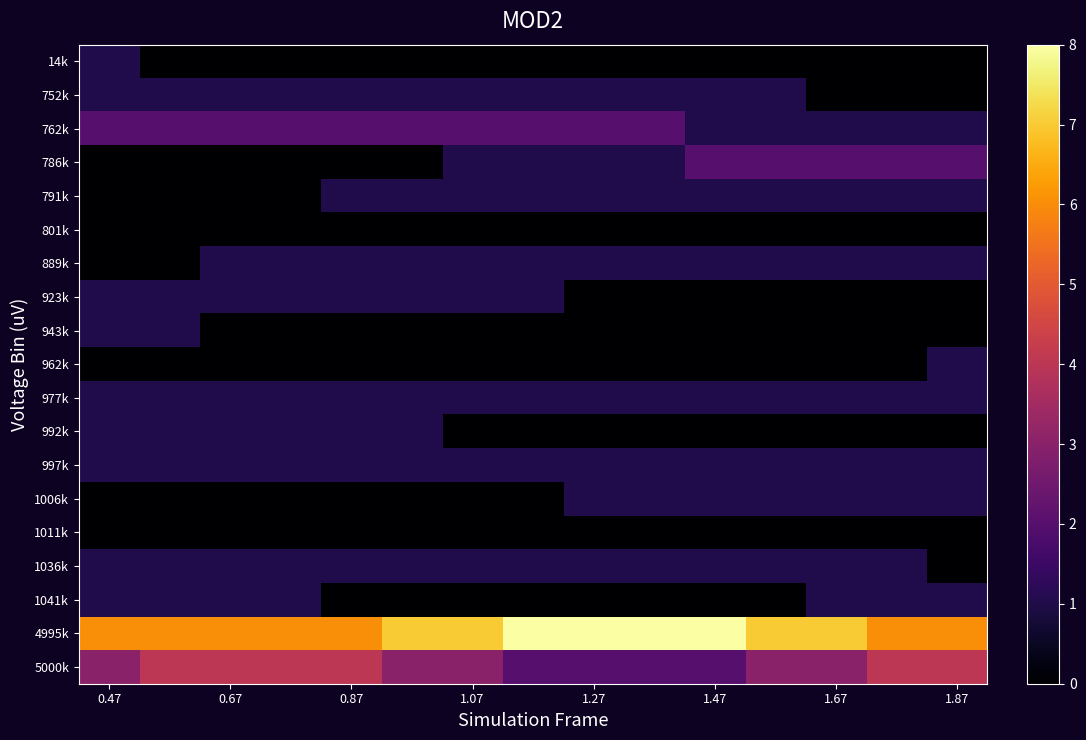

At which category is the sum across all series the highest?

0.47